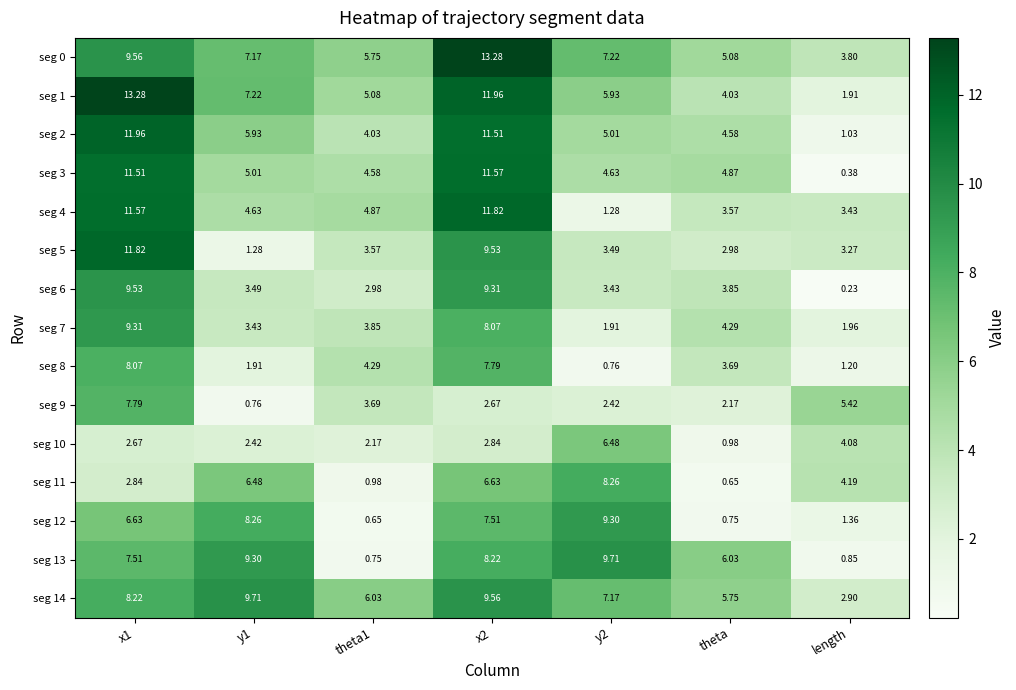

Which series changed the most between y1 and theta?

seg 12